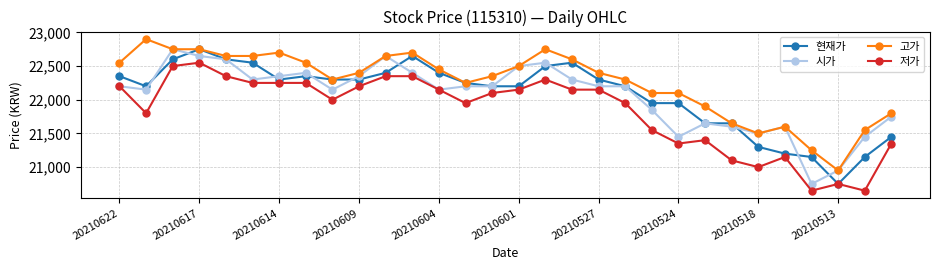

What is the greatest value displayed?

22900